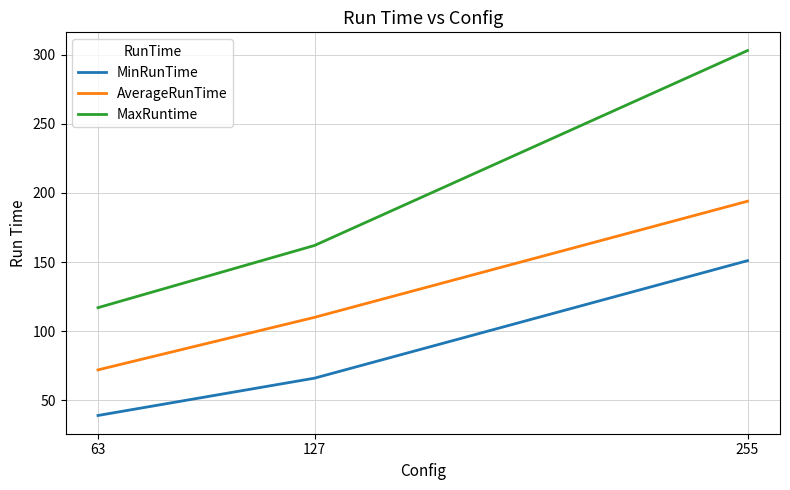

What is the difference between the AverageRunTime values at 127 and 63?

38